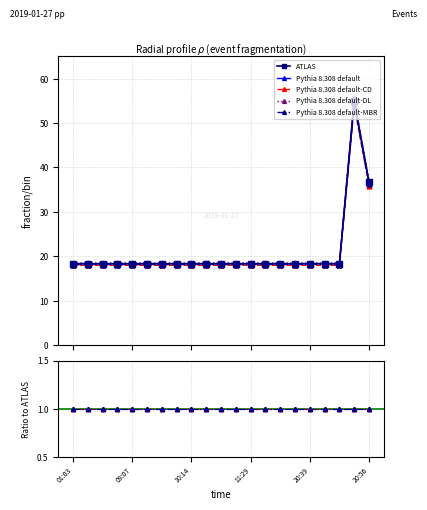

How many points are higher than both their immediate neighbors (excluding endpoints)?

1